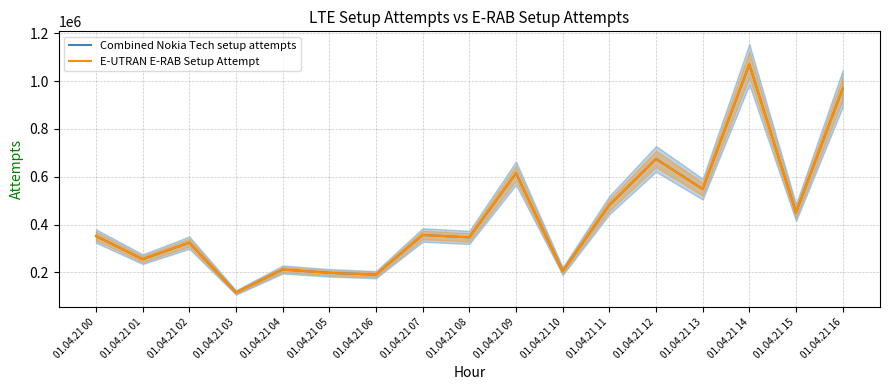

At how many categories does at least one series exceed 796121?

2